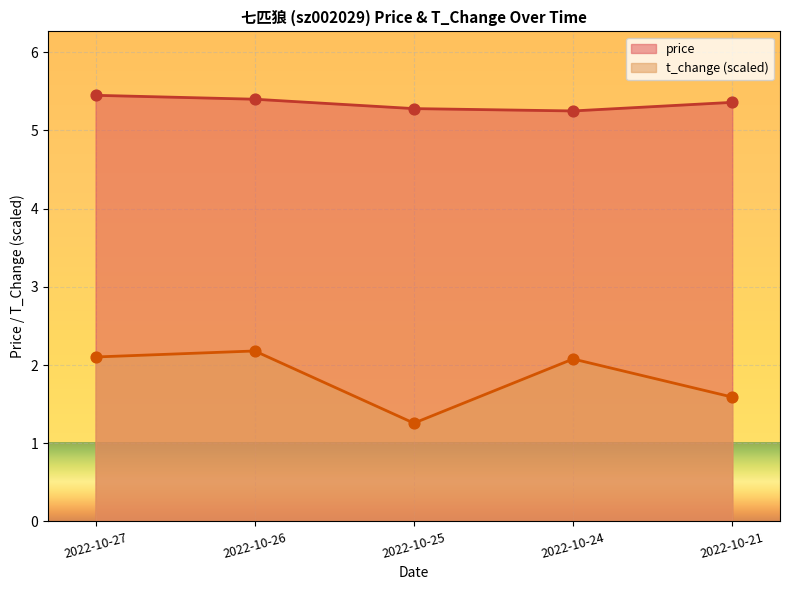

At how many categories does at least one series exceed 2?

5